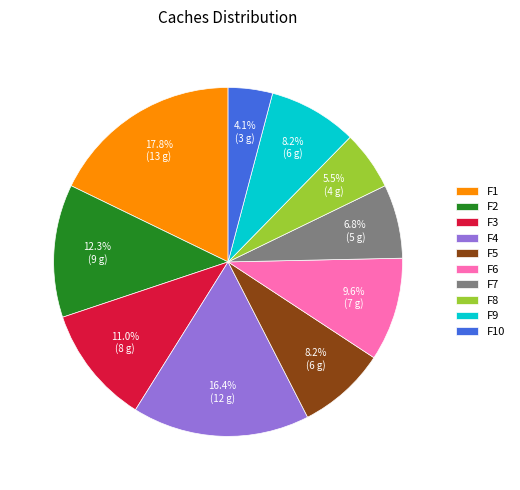

Count the number of slices in the pie.

10